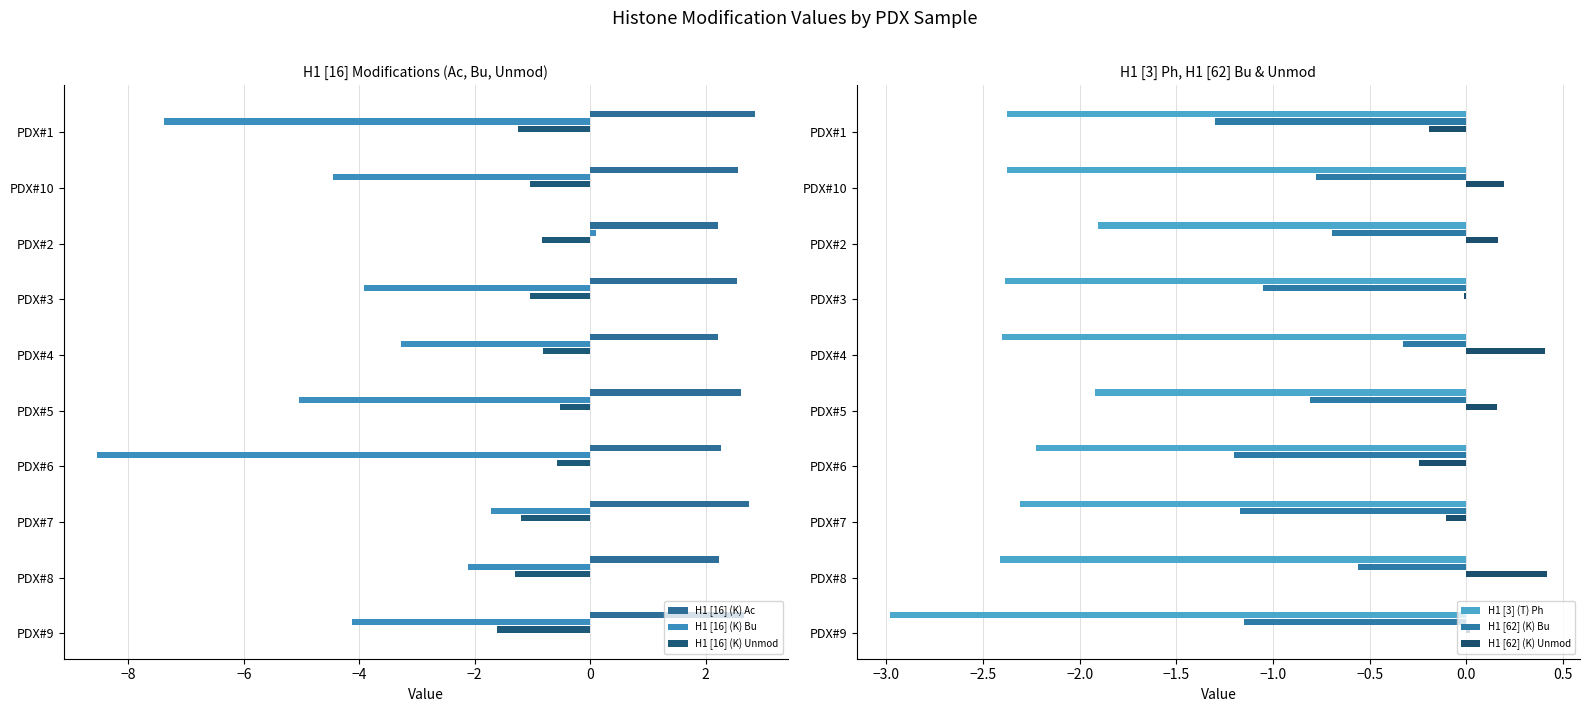

The H1 [62] (K) Bu series shows -0.1 at PDX#4. True or false?

False